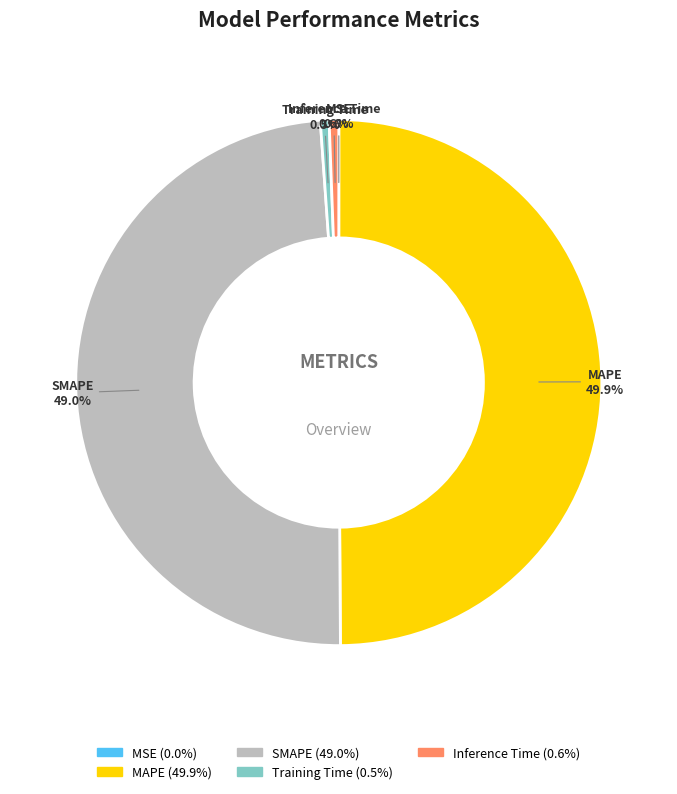

What percentage do SMAPE and MAPE together represent?

98.9%